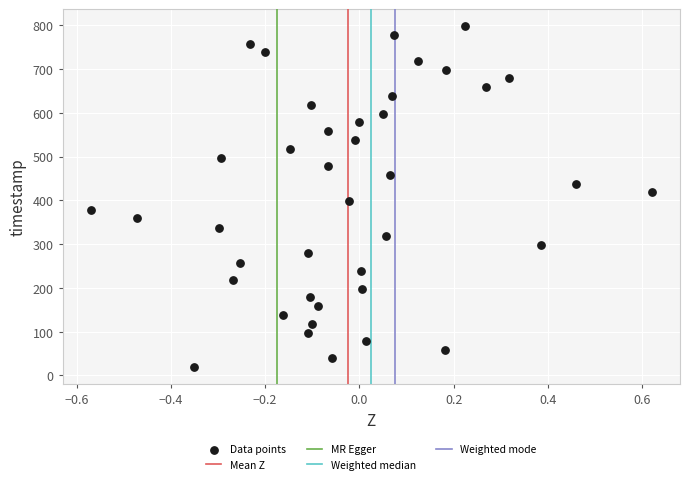

What is the range of Y values (max minus min)?

779